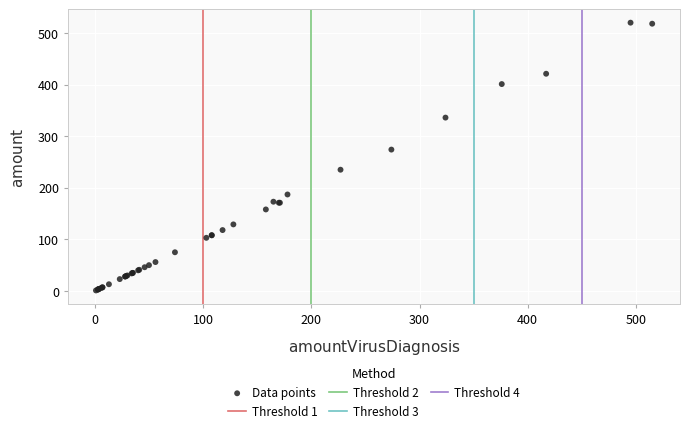

What Y value in the scatter plot is closest to 260?

274